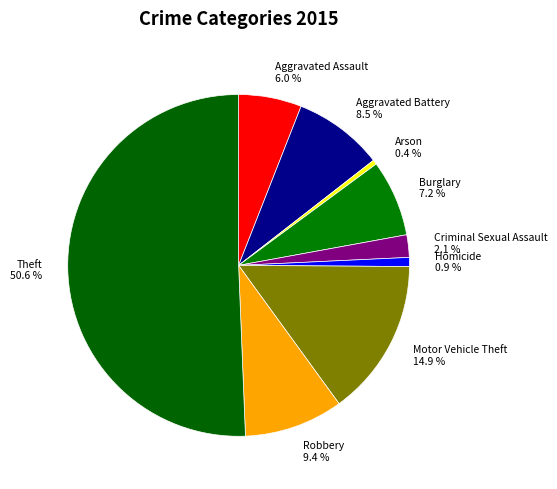

Is it true that Homicide is 1% of the pie?

True